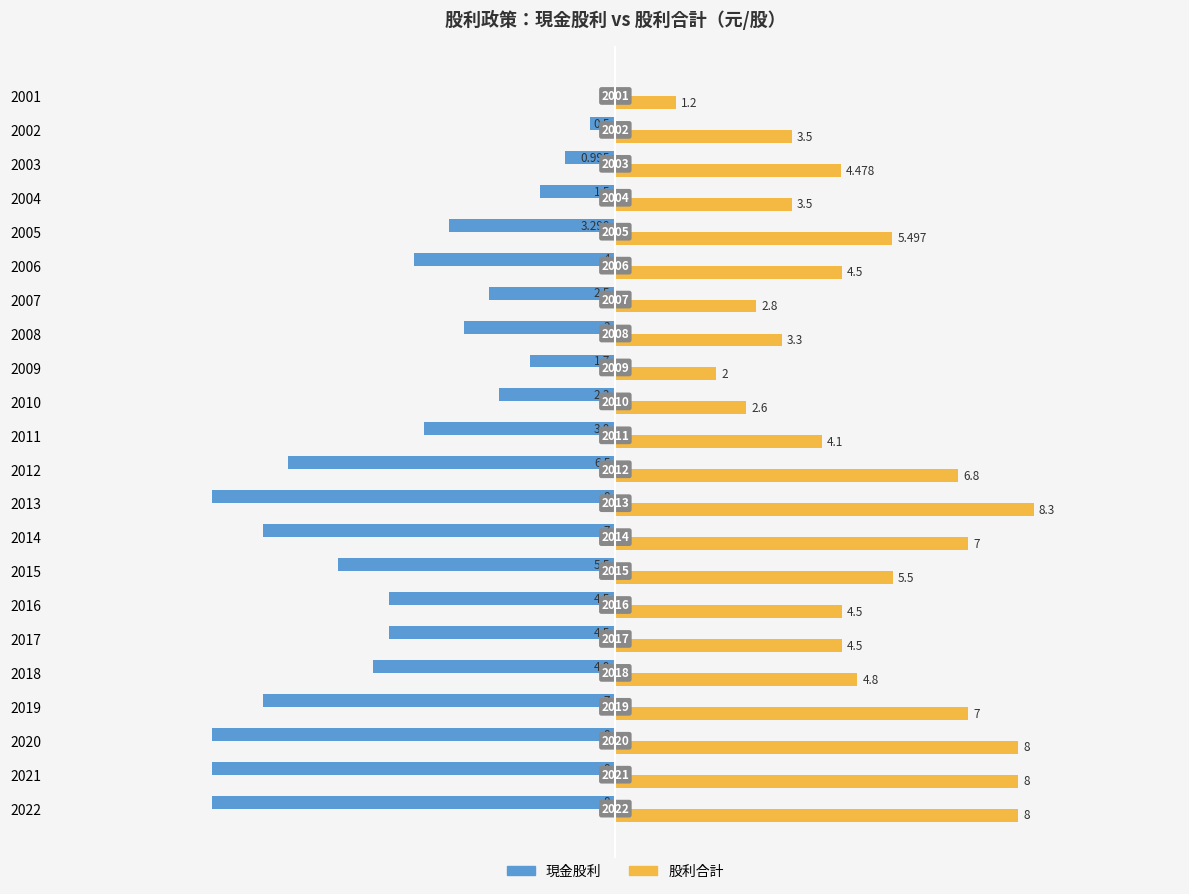

Is the value of 股利合計 at 2021 greater than the value of 現金股利 at 2009?

Yes